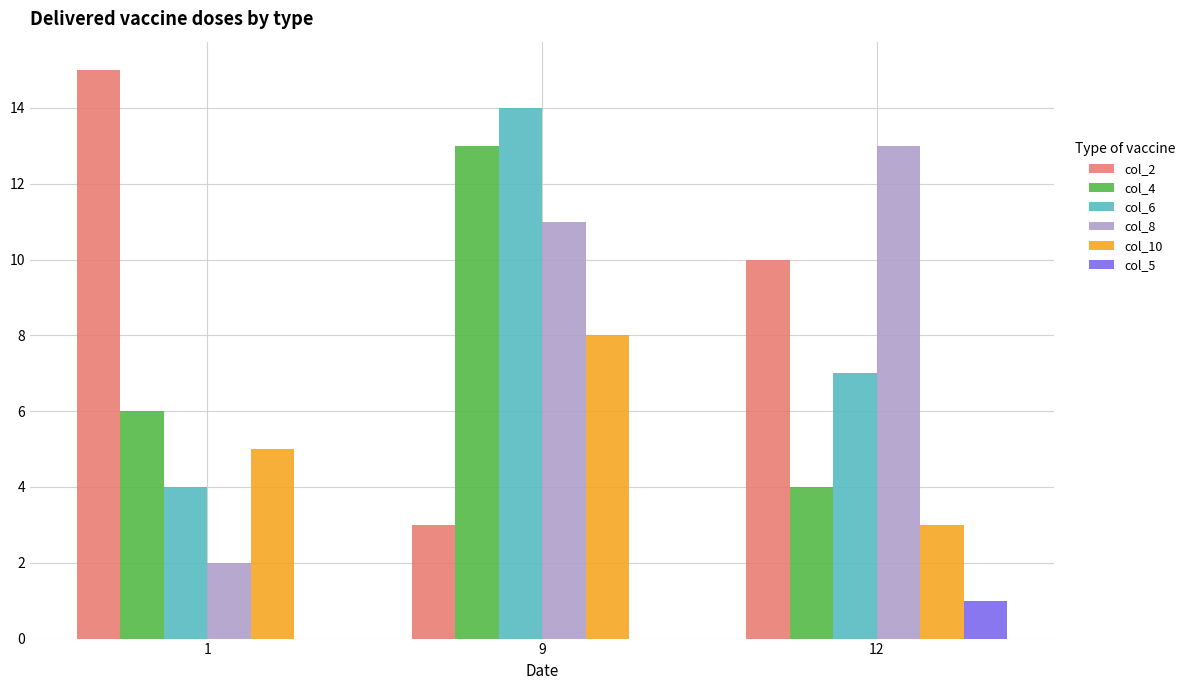

What is the total value across all series at 12?

38